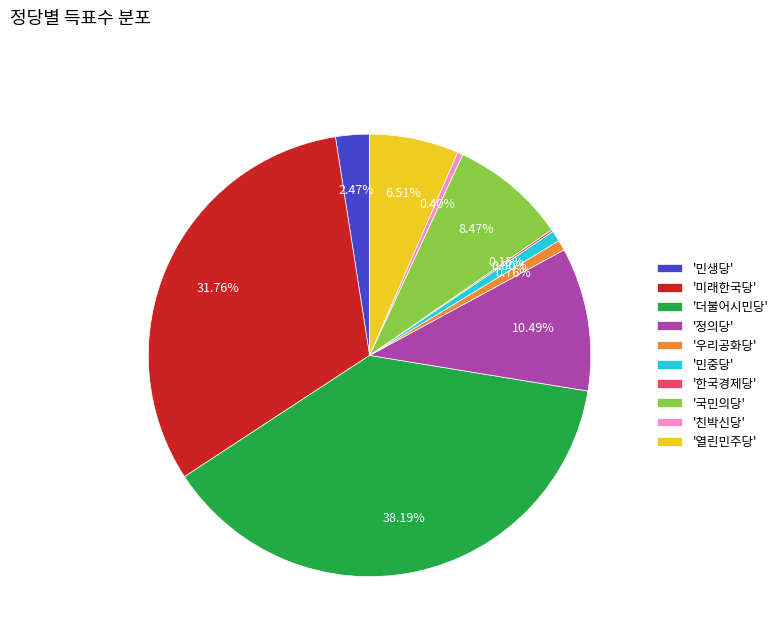

What is the largest slice in the pie chart?

'더불어시민당'